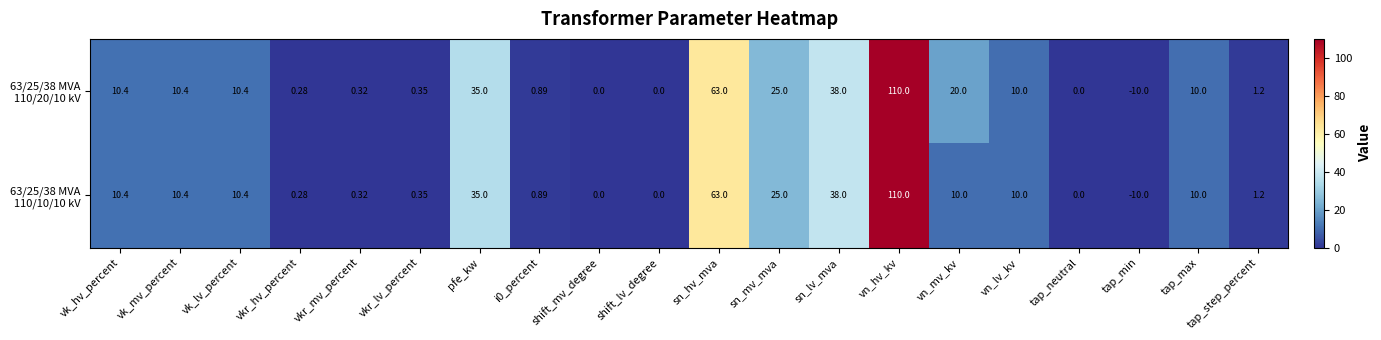

What is the minimum value shown in the chart?

-10.0